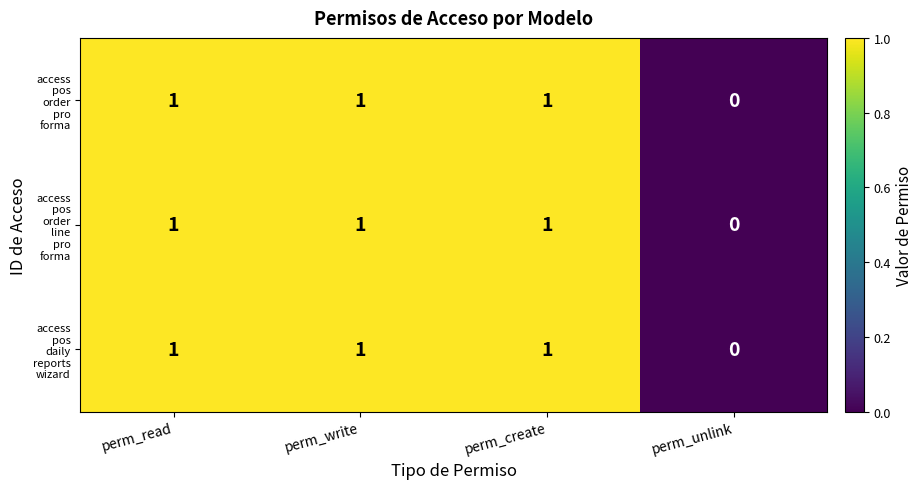

What is the total value across all series at perm_create?

3